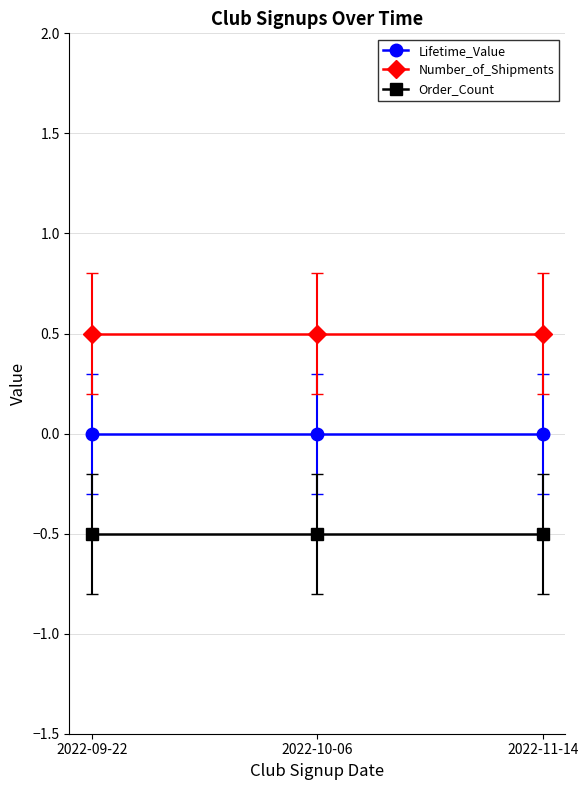

Which series has the largest range (max minus min)?

Lifetime_Value